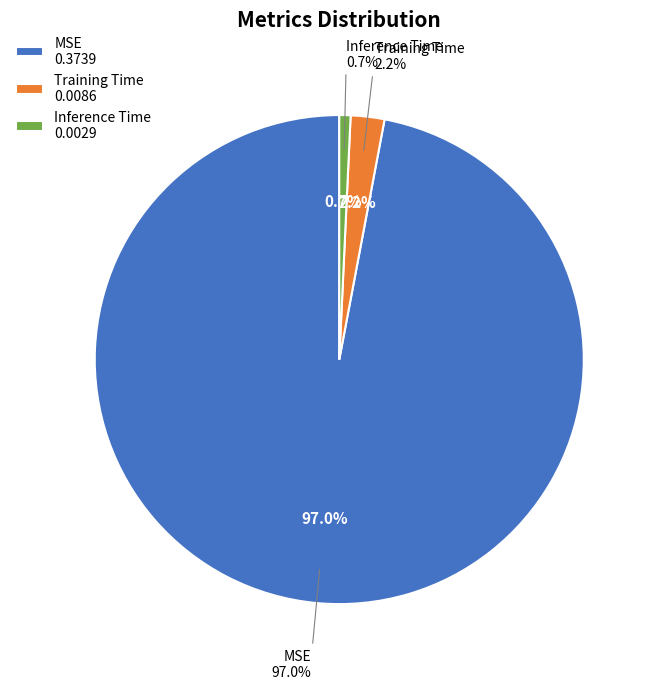

True or false: MSE accounts for 99% of the total.

False